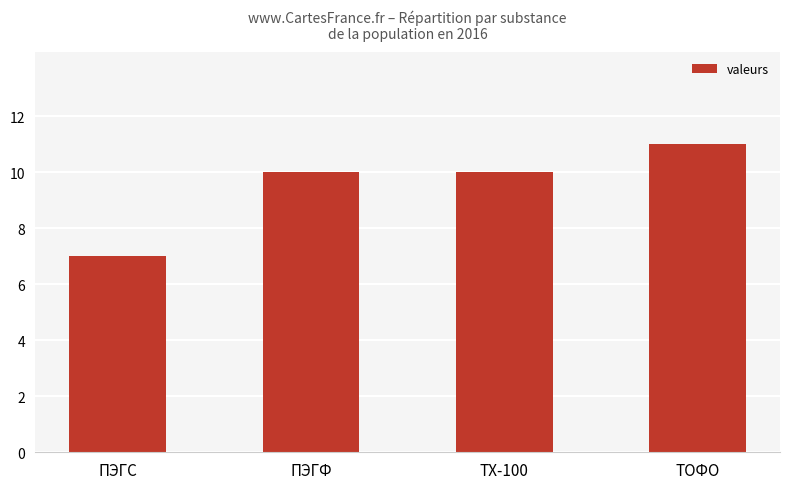

What position from the left is ПЭГС?

1